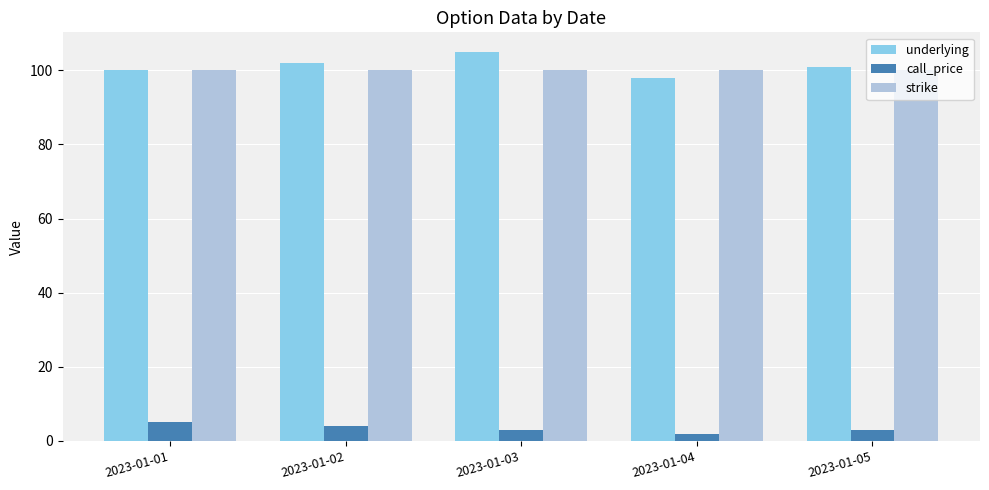

Reading left to right, list all the values displayed in this chart.

underlying: 2023-01-01=100	2023-01-02=102	2023-01-03=105	2023-01-04=98	2023-01-05=101
call_price: 2023-01-01=5	2023-01-02=4	2023-01-03=3	2023-01-04=2	2023-01-05=3
strike: 2023-01-01=100	2023-01-02=100	2023-01-03=100	2023-01-04=100	2023-01-05=100